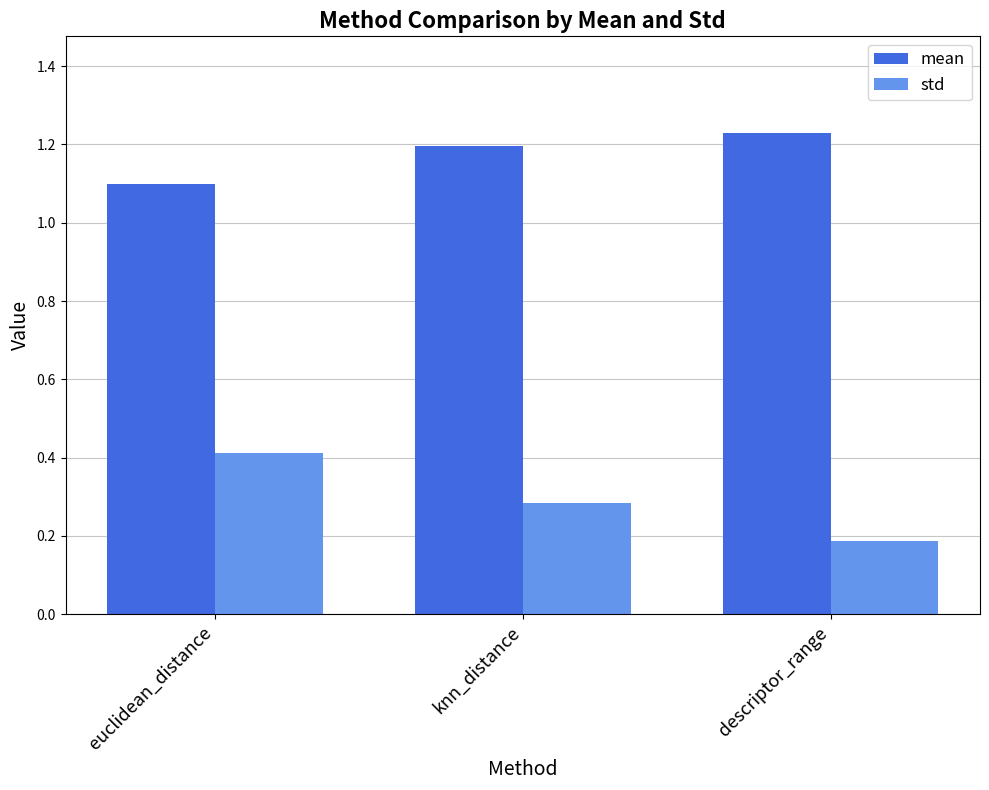

What is the spread (max minus min) of values at euclidean_distance?

0.7